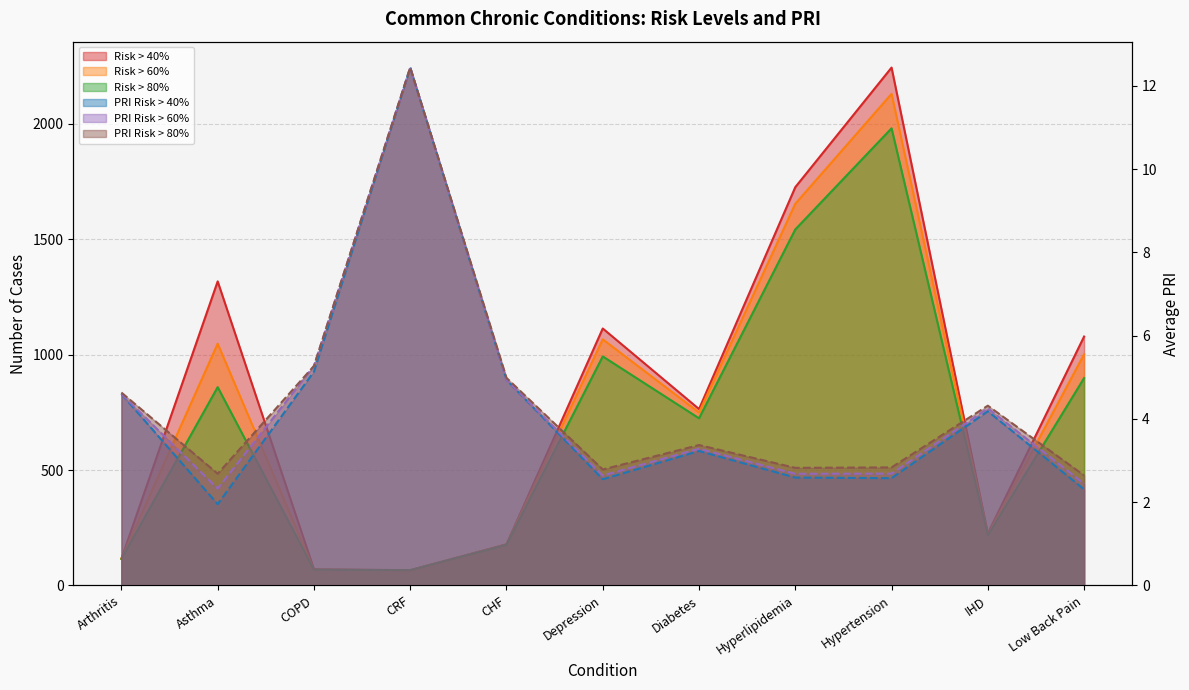

What is the average value of the Risk > 80% series?

694.3